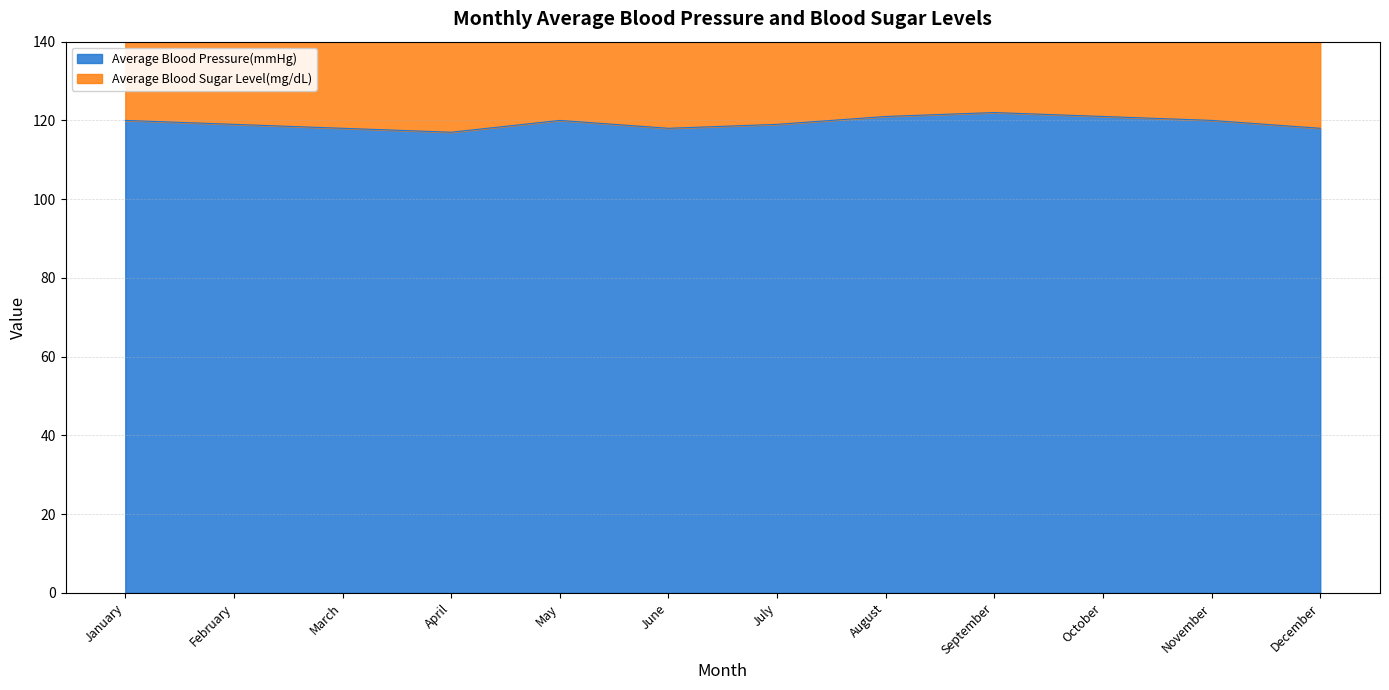

What is the greatest value displayed?

238